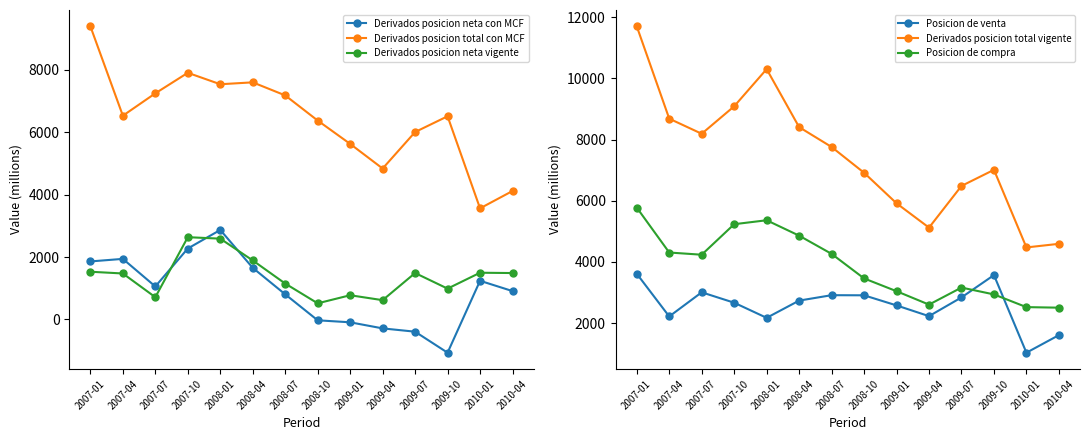

Rank the categories by Derivados posicion neta vigente value from highest to lowest.

2007-10, 2008-01, 2008-04, 2007-01, 2010-01, 2009-07, 2010-04, 2007-04, 2008-07, 2009-10, 2009-01, 2007-07, 2009-04, 2008-10